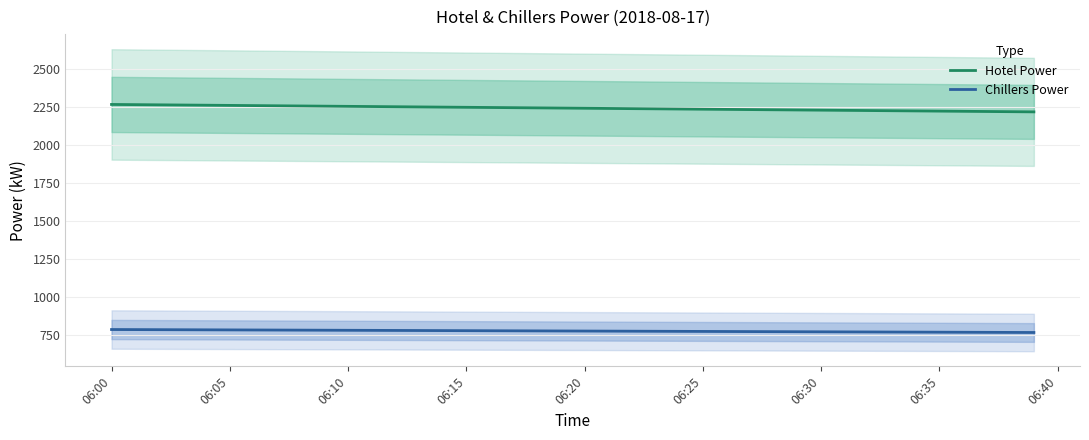

Does the chart display data point markers on the line(s)?

No